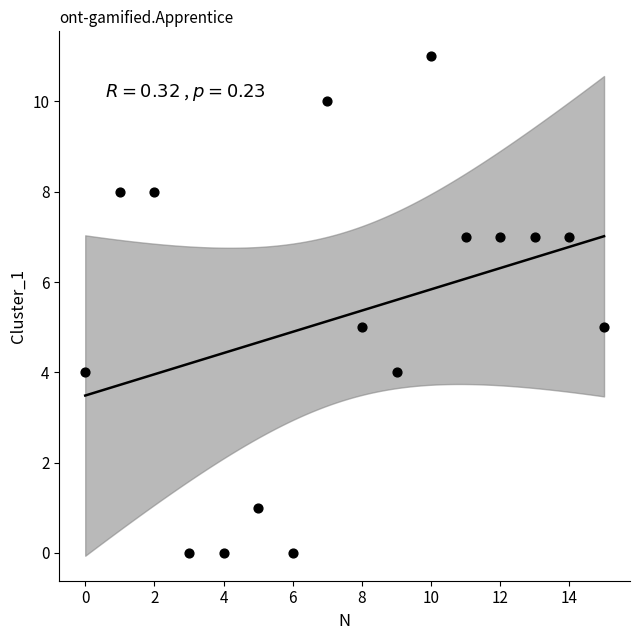

What is the range of Y values (max minus min)?

11